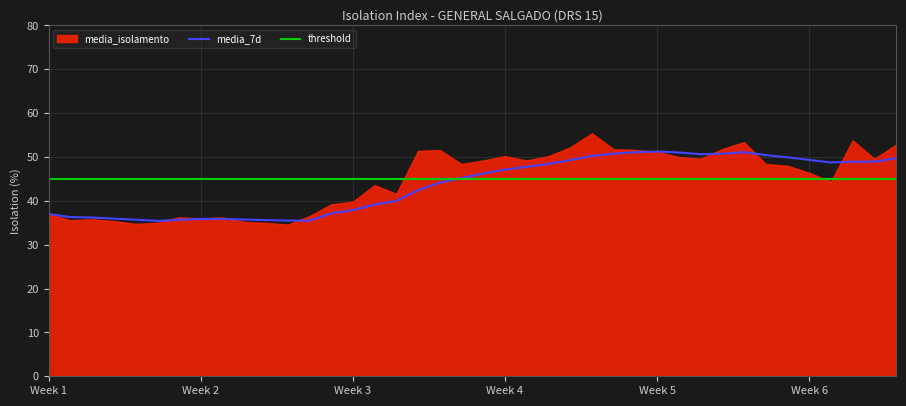

What is the difference between the maximum and minimum values in the media_7d series?

15.8